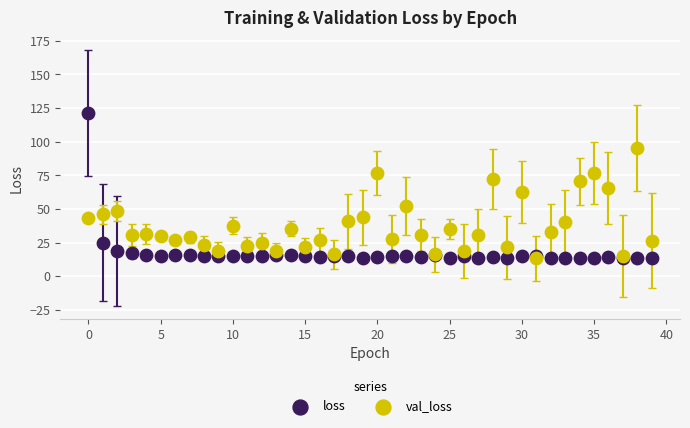

What are all the series names shown in the legend?

loss, val_loss